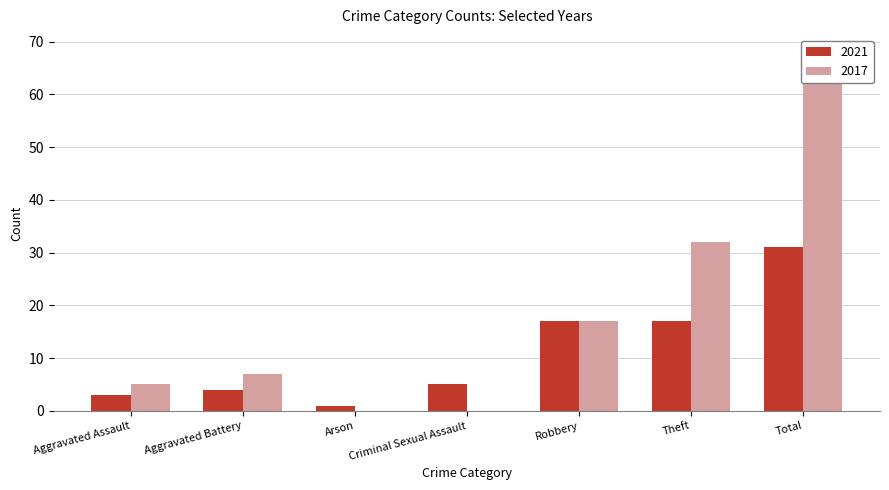

The 2021 series shows 9 at Robbery. True or false?

False